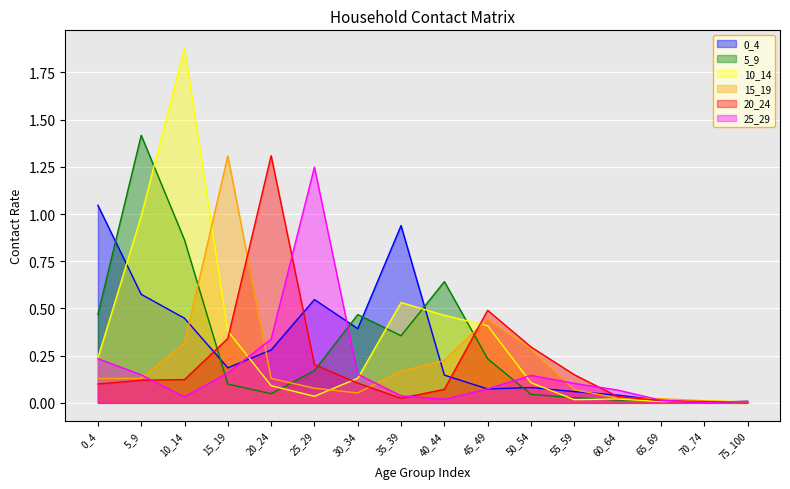

At how many categories does at least one series exceed 1?

6